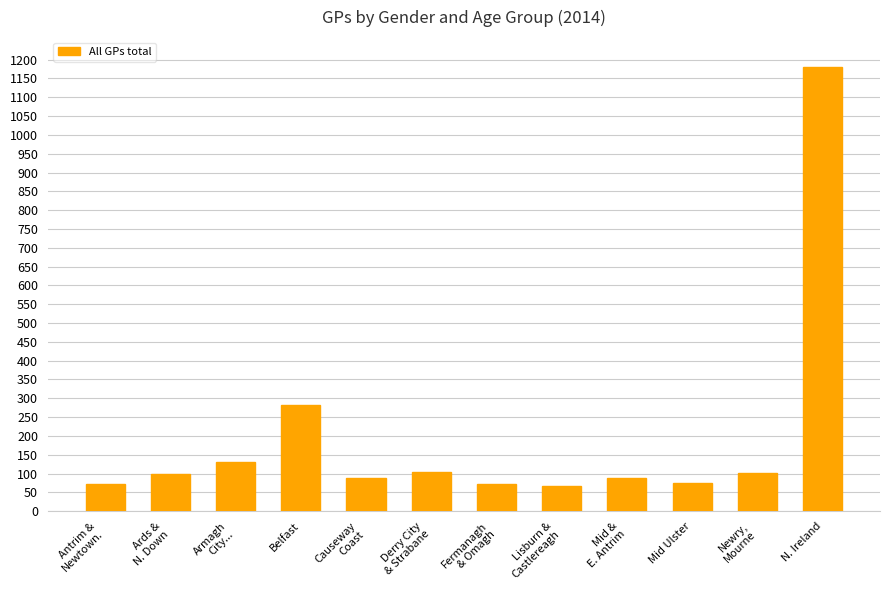

What is the change in value from Lisburn &
Castlereagh to N. Ireland?

+1112